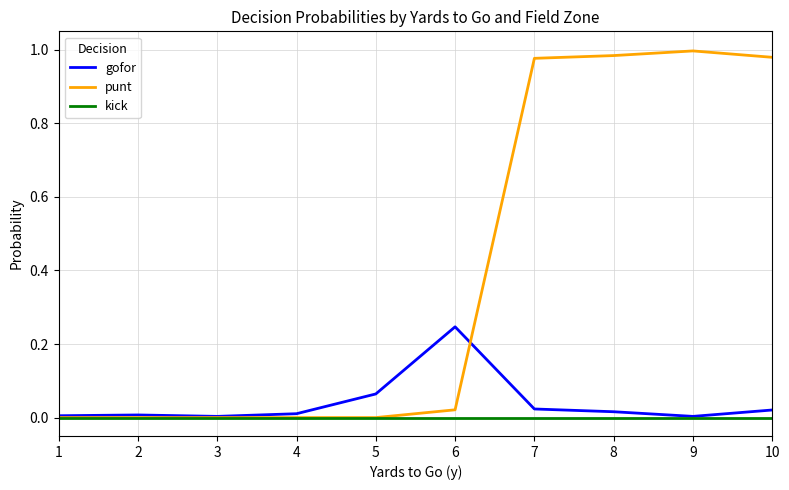

How many lines are shown in the chart?

3